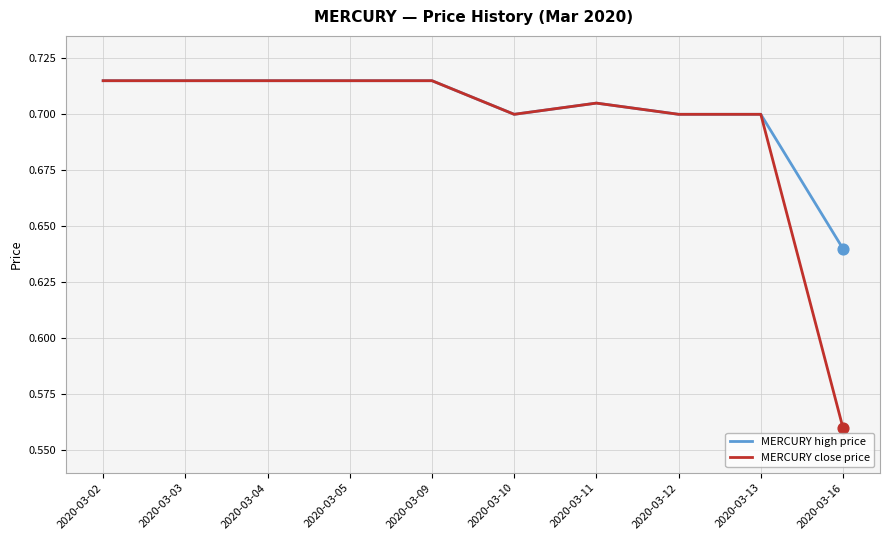

At how many categories does at least one series exceed 0?

10